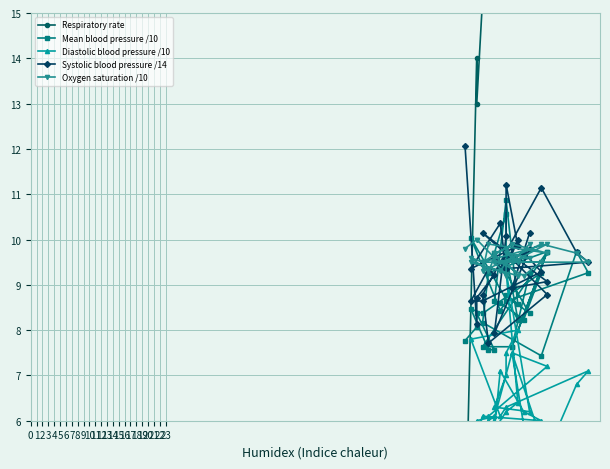

The Diastolic blood pressure /10 series shows 7.8 at 0. True or false?

False